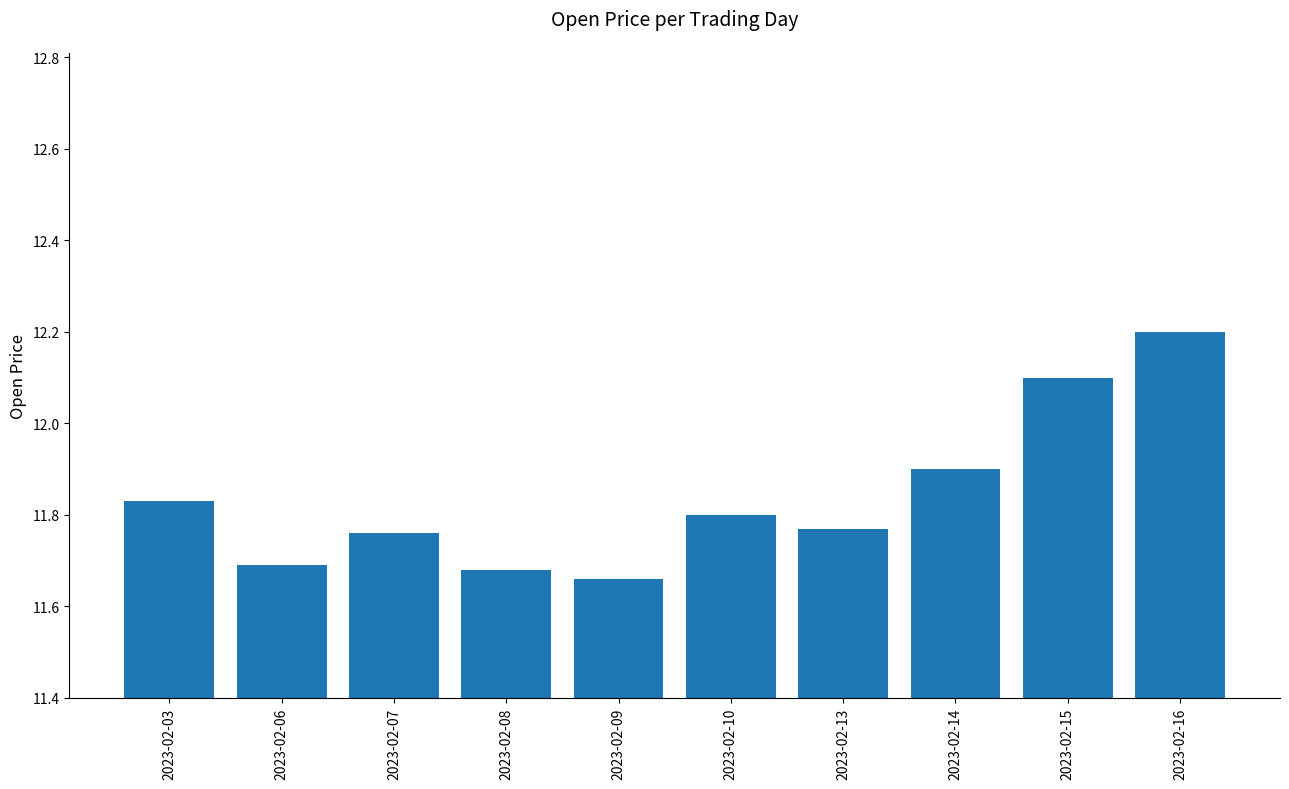

What is the difference between the maximum and minimum values?

0.5